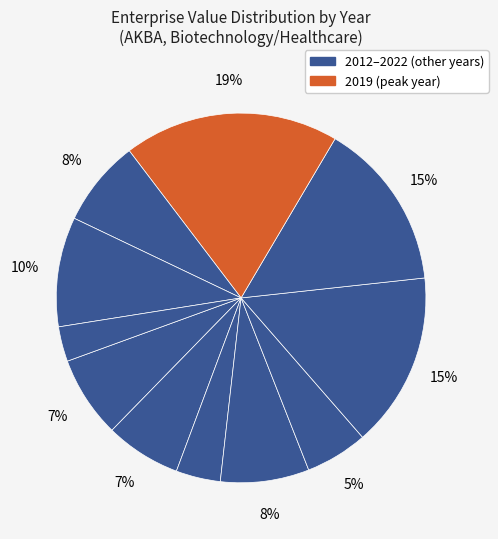

Is there a majority slice in this chart?

No